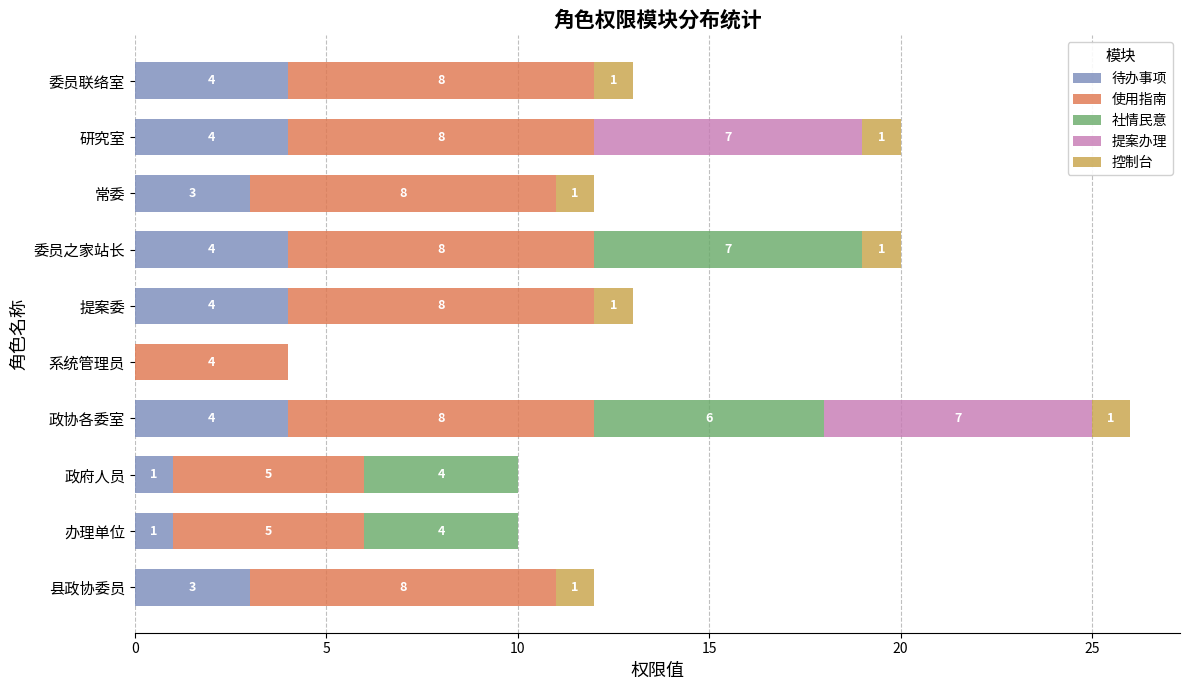

What is the maximum value for 待办事项?

4